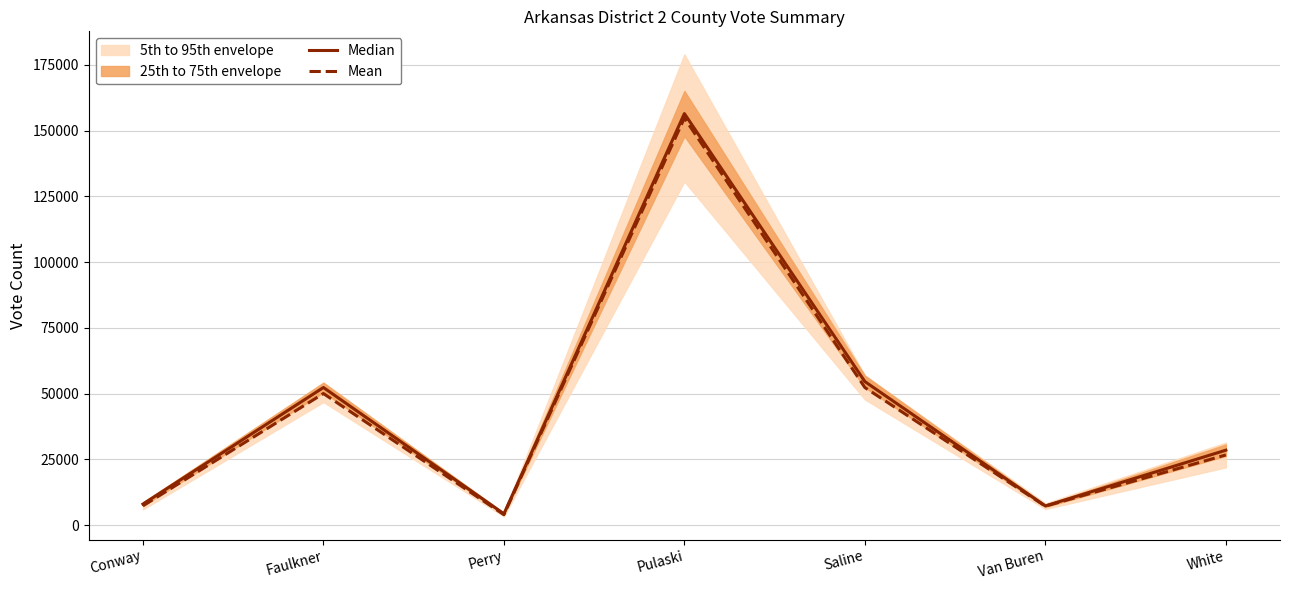

What position from the left is Perry?

3